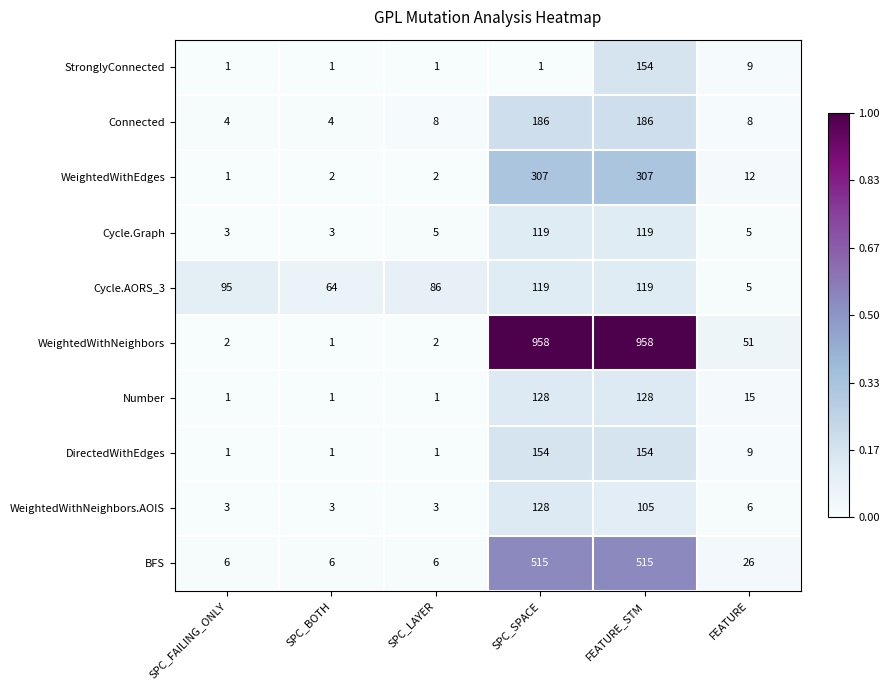

What is the minimum value for WeightedWithNeighbors.AOIS?

3